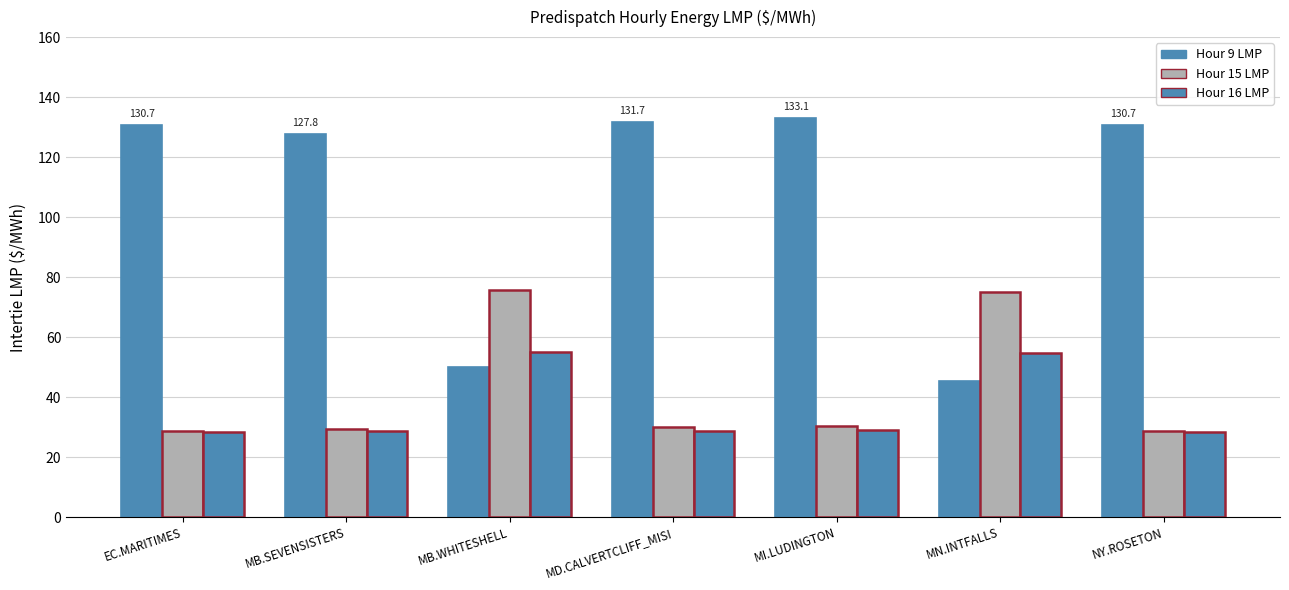

The Hour 9 LMP series shows 133.1 at MI.LUDINGTON. True or false?

True